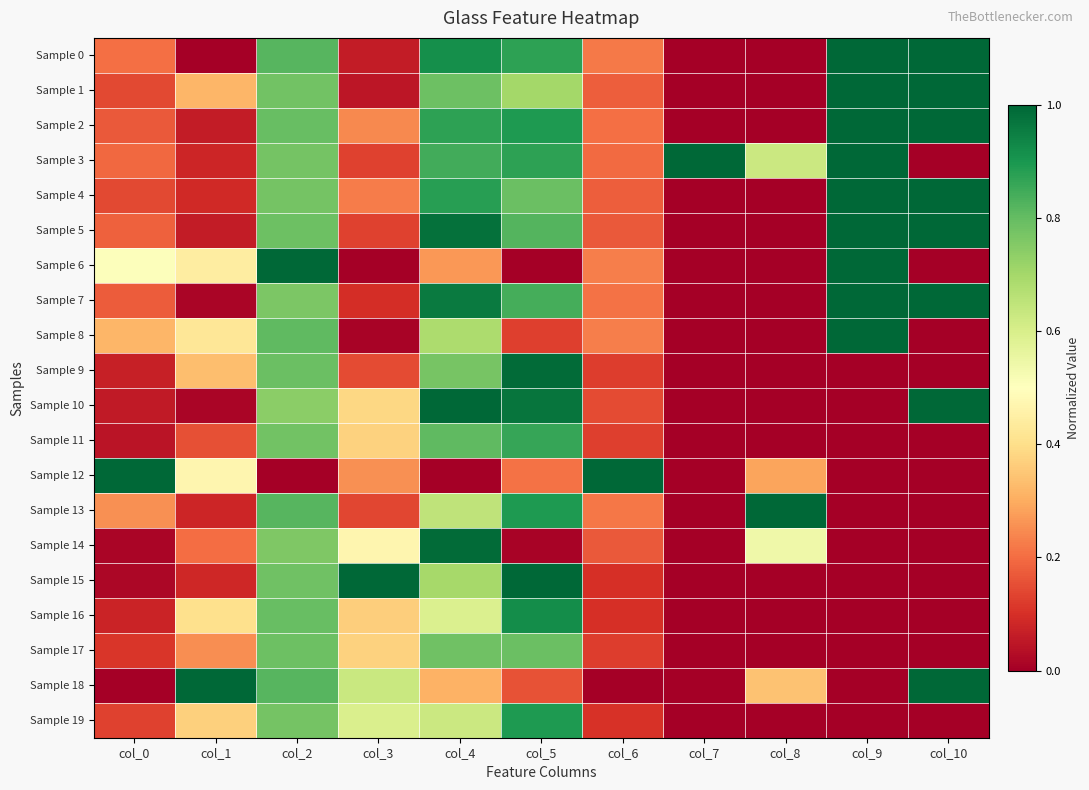

Reading left to right, transcribe all the data shown in this chart.

Sample 0: col_0=0.2	col_1=0.0	col_2=0.8	col_3=0.1	col_4=0.9	col_5=0.9	col_6=0.2	col_7=0.0	col_8=0.0	col_9=1.0	col_10=1.0
Sample 1: col_0=0.1	col_1=0.3	col_2=0.8	col_3=0.1	col_4=0.8	col_5=0.7	col_6=0.2	col_7=0.0	col_8=0.0	col_9=1.0	col_10=1.0
Sample 2: col_0=0.2	col_1=0.1	col_2=0.8	col_3=0.2	col_4=0.9	col_5=0.9	col_6=0.2	col_7=0.0	col_8=0.0	col_9=1.0	col_10=1.0
Sample 3: col_0=0.2	col_1=0.1	col_2=0.8	col_3=0.1	col_4=0.8	col_5=0.9	col_6=0.2	col_7=1.0	col_8=0.6	col_9=1.0	col_10=0.0
Sample 4: col_0=0.1	col_1=0.1	col_2=0.8	col_3=0.2	col_4=0.9	col_5=0.8	col_6=0.2	col_7=0.0	col_8=0.0	col_9=1.0	col_10=1.0
Sample 5: col_0=0.2	col_1=0.1	col_2=0.8	col_3=0.1	col_4=1.0	col_5=0.8	col_6=0.2	col_7=0.0	col_8=0.0	col_9=1.0	col_10=1.0
Sample 6: col_0=0.5	col_1=0.4	col_2=1.0	col_3=0.0	col_4=0.3	col_5=0.0	col_6=0.2	col_7=0.0	col_8=0.0	col_9=1.0	col_10=0.0
Sample 7: col_0=0.2	col_1=0.0	col_2=0.8	col_3=0.1	col_4=1.0	col_5=0.8	col_6=0.2	col_7=0.0	col_8=0.0	col_9=1.0	col_10=1.0
Sample 8: col_0=0.3	col_1=0.4	col_2=0.8	col_3=0.0	col_4=0.7	col_5=0.1	col_6=0.2	col_7=0.0	col_8=0.0	col_9=1.0	col_10=0.0
Sample 9: col_0=0.1	col_1=0.3	col_2=0.8	col_3=0.1	col_4=0.8	col_5=1.0	col_6=0.1	col_7=0.0	col_8=0.0	col_9=0.0	col_10=0.0
Sample 10: col_0=0.1	col_1=0.0	col_2=0.7	col_3=0.4	col_4=1.0	col_5=1.0	col_6=0.1	col_7=0.0	col_8=0.0	col_9=0.0	col_10=1.0
Sample 11: col_0=0.0	col_1=0.2	col_2=0.8	col_3=0.4	col_4=0.8	col_5=0.9	col_6=0.1	col_7=0.0	col_8=0.0	col_9=0.0	col_10=0.0
Sample 12: col_0=1.0	col_1=0.5	col_2=0.0	col_3=0.3	col_4=0.0	col_5=0.2	col_6=1.0	col_7=0.0	col_8=0.3	col_9=0.0	col_10=0.0
Sample 13: col_0=0.3	col_1=0.1	col_2=0.8	col_3=0.1	col_4=0.7	col_5=0.9	col_6=0.2	col_7=0.0	col_8=1.0	col_9=0.0	col_10=0.0
Sample 14: col_0=0.0	col_1=0.2	col_2=0.8	col_3=0.5	col_4=1.0	col_5=0.0	col_6=0.2	col_7=0.0	col_8=0.5	col_9=0.0	col_10=0.0
Sample 15: col_0=0.0	col_1=0.1	col_2=0.8	col_3=1.0	col_4=0.7	col_5=1.0	col_6=0.1	col_7=0.0	col_8=0.0	col_9=0.0	col_10=0.0
Sample 16: col_0=0.1	col_1=0.4	col_2=0.8	col_3=0.4	col_4=0.6	col_5=0.9	col_6=0.1	col_7=0.0	col_8=0.0	col_9=0.0	col_10=0.0
Sample 17: col_0=0.1	col_1=0.3	col_2=0.8	col_3=0.4	col_4=0.8	col_5=0.8	col_6=0.1	col_7=0.0	col_8=0.0	col_9=0.0	col_10=0.0
Sample 18: col_0=0.0	col_1=1.0	col_2=0.8	col_3=0.6	col_4=0.3	col_5=0.2	col_6=0.0	col_7=0.0	col_8=0.3	col_9=0.0	col_10=1.0
Sample 19: col_0=0.1	col_1=0.4	col_2=0.8	col_3=0.6	col_4=0.6	col_5=0.9	col_6=0.1	col_7=0.0	col_8=0.0	col_9=0.0	col_10=0.0